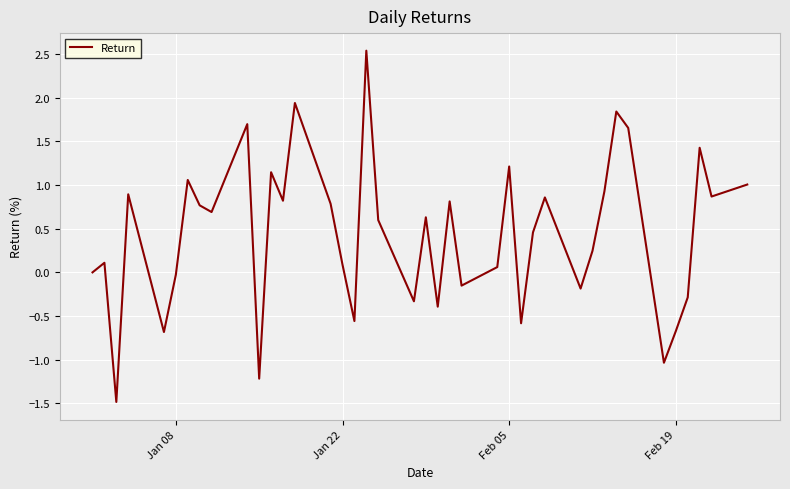

What is the difference between the maximum and minimum values?

4.0